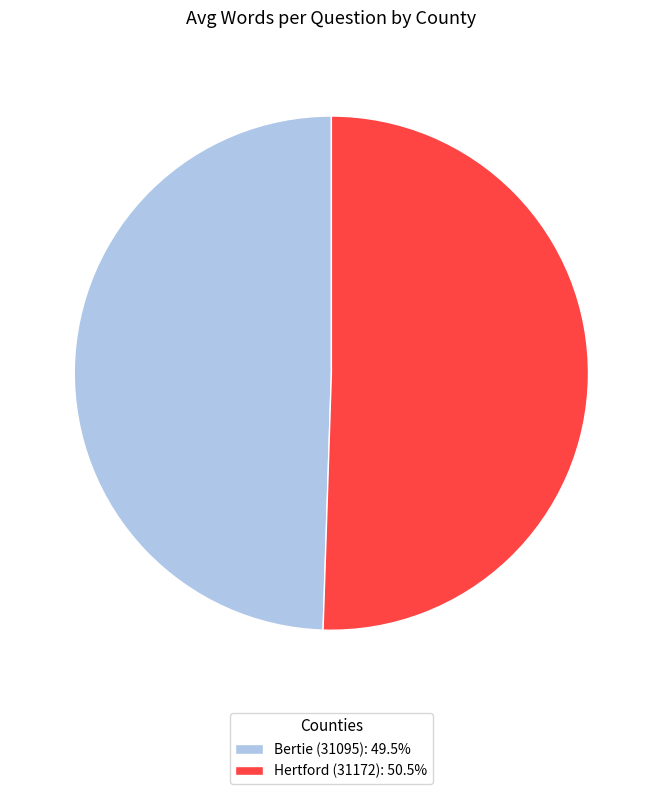

Does Bertie (31095) account for over 50% of the chart?

No